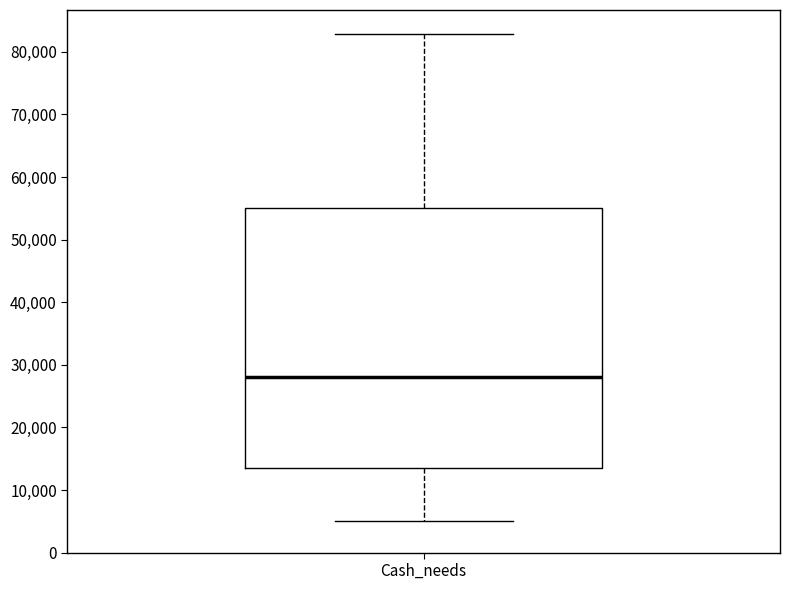

Where does the median line of the box for Cash_needs sit on the y-axis? The values are not printed on the chart, so give them approximately, as read against the axis.

28000